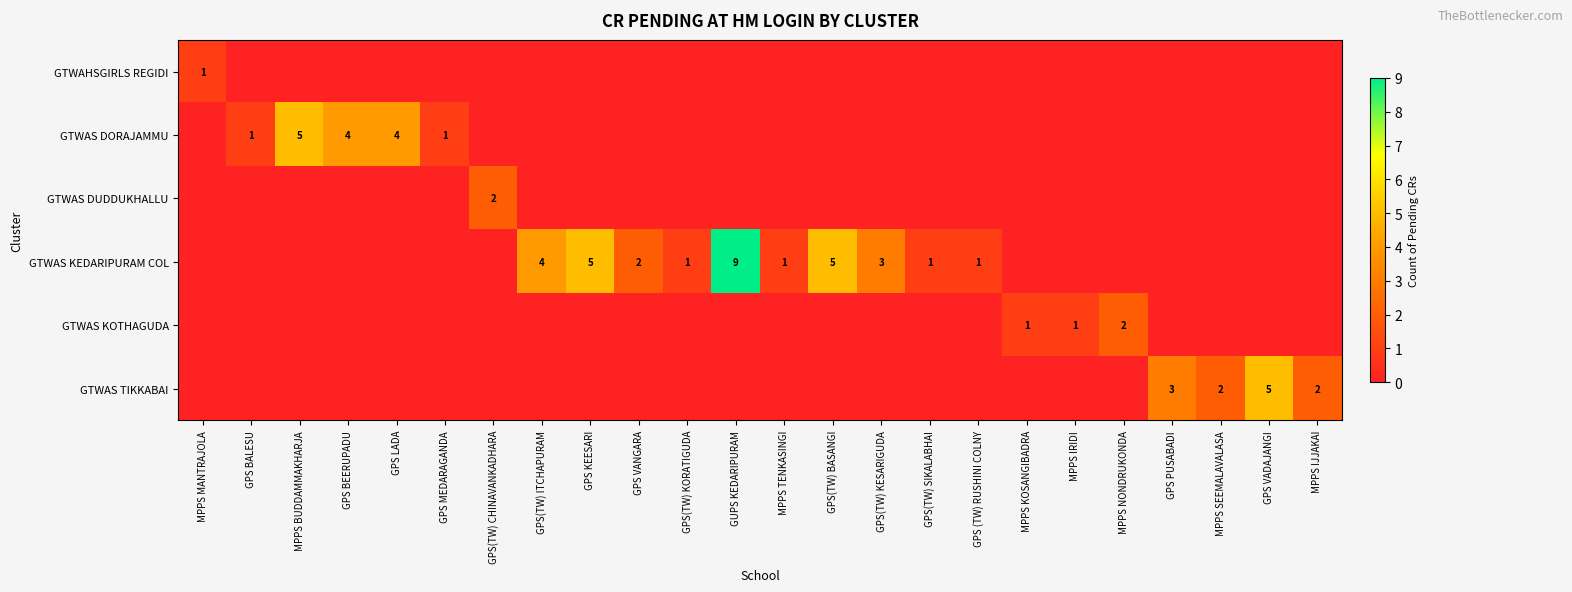

At how many categories does at least one series exceed 8?

1